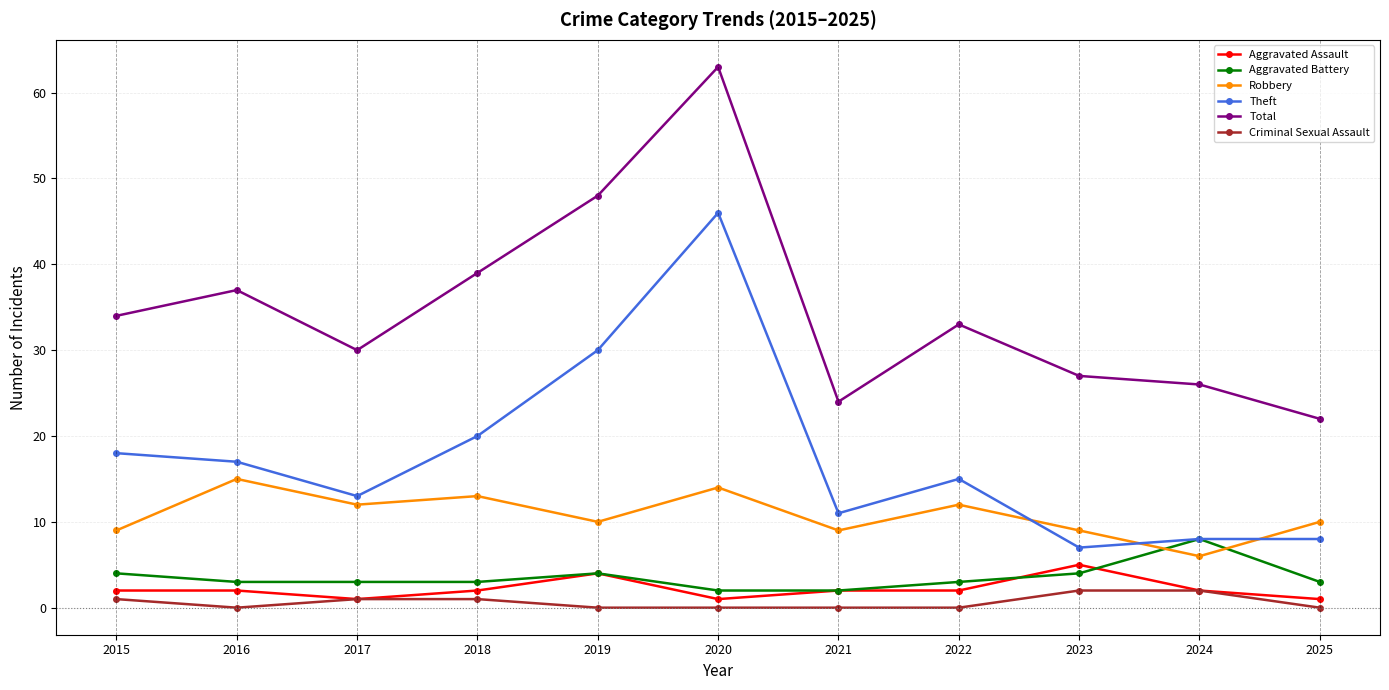

What is the sum of the Total values at 2021 and 2015?

58